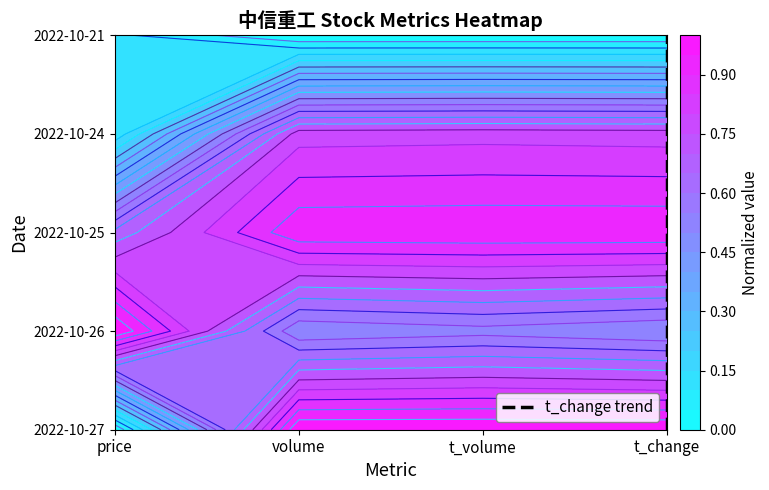

What is the sum of all values?

10